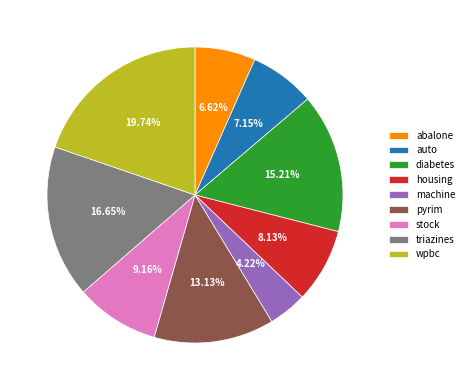

What percentage is the abalone slice, to the nearest percent?

7%